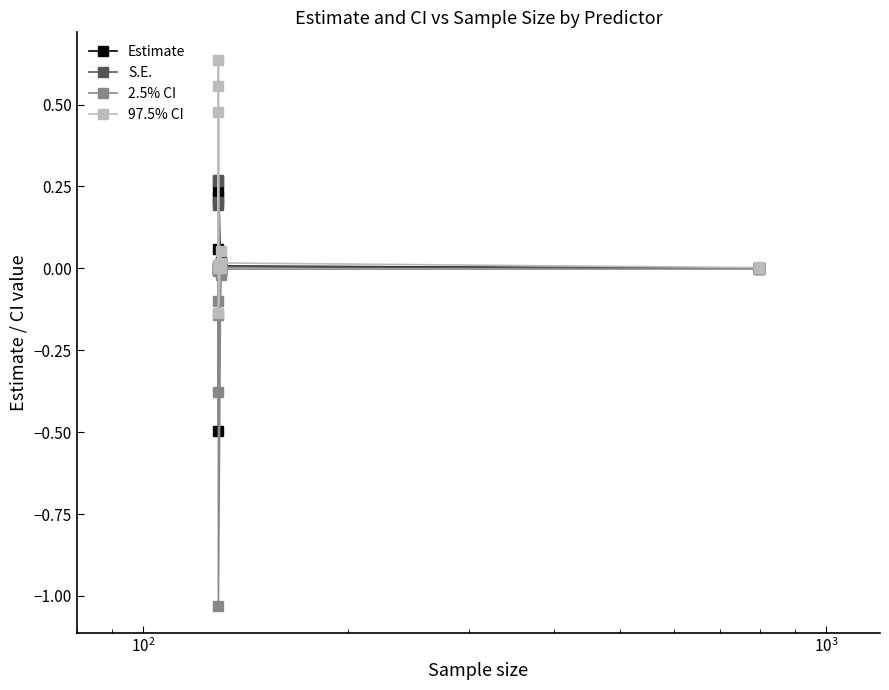

At how many categories does at least one series exceed 0?

16